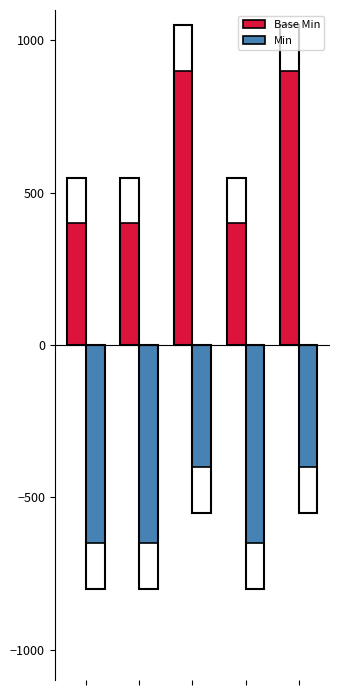

What is the difference between the second highest and minimum values in the Min series?

250